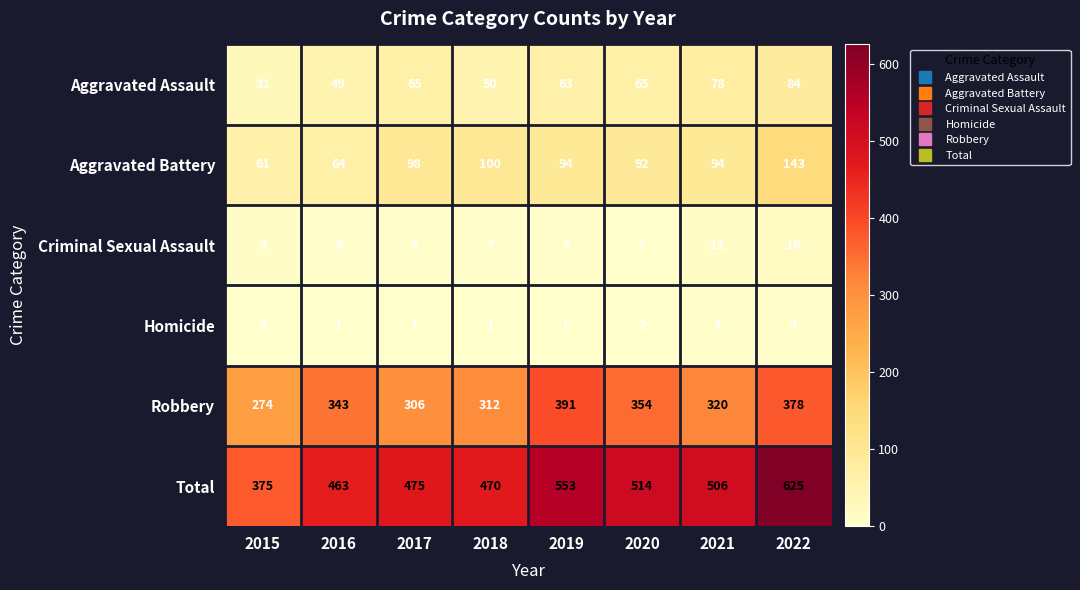

True or false: Total has a value of 880 at 2022.

False